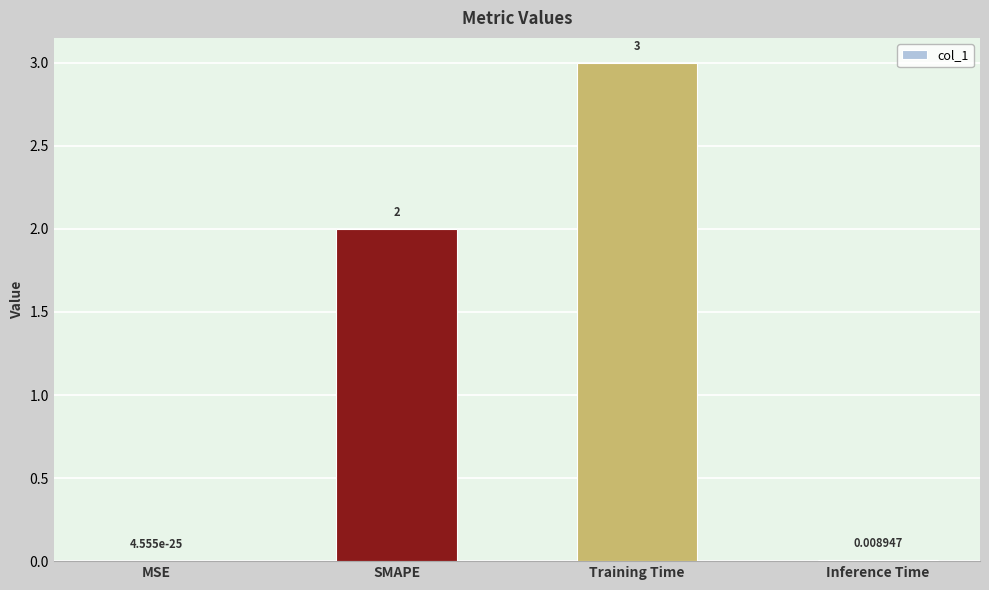

What is the sum of the values at Training Time and SMAPE?

5.0